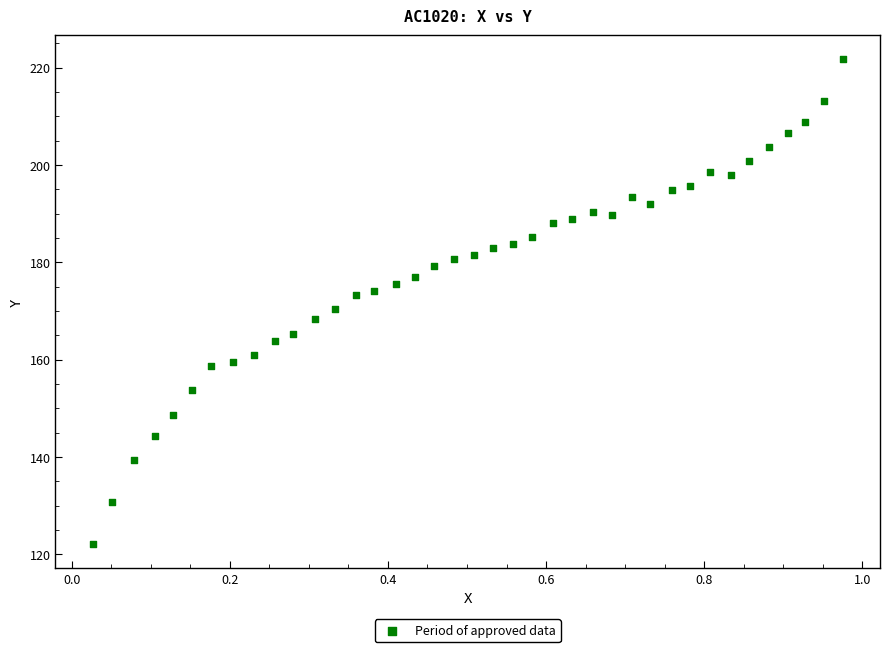

What is the range of Y values (max minus min)?

99.6